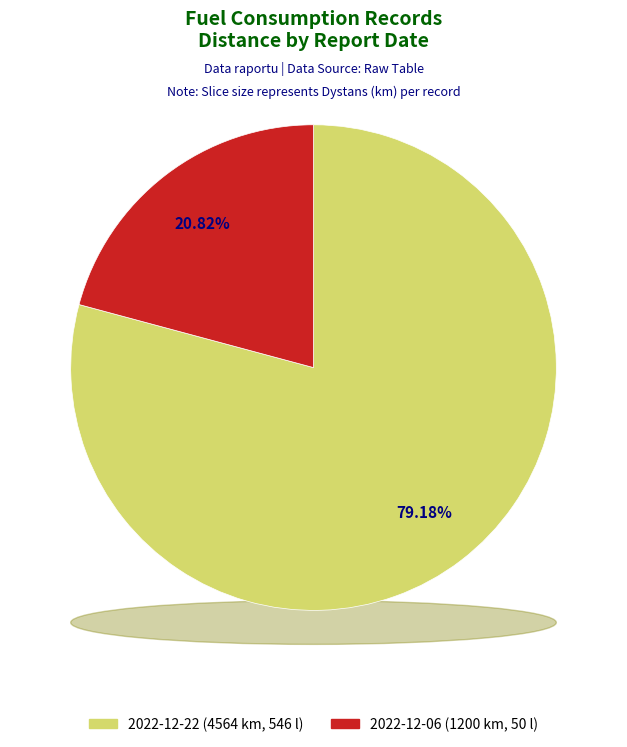

Rank the categories by value from lowest to highest.

2022-12-06 (50 l), 2022-12-22 (546 l)